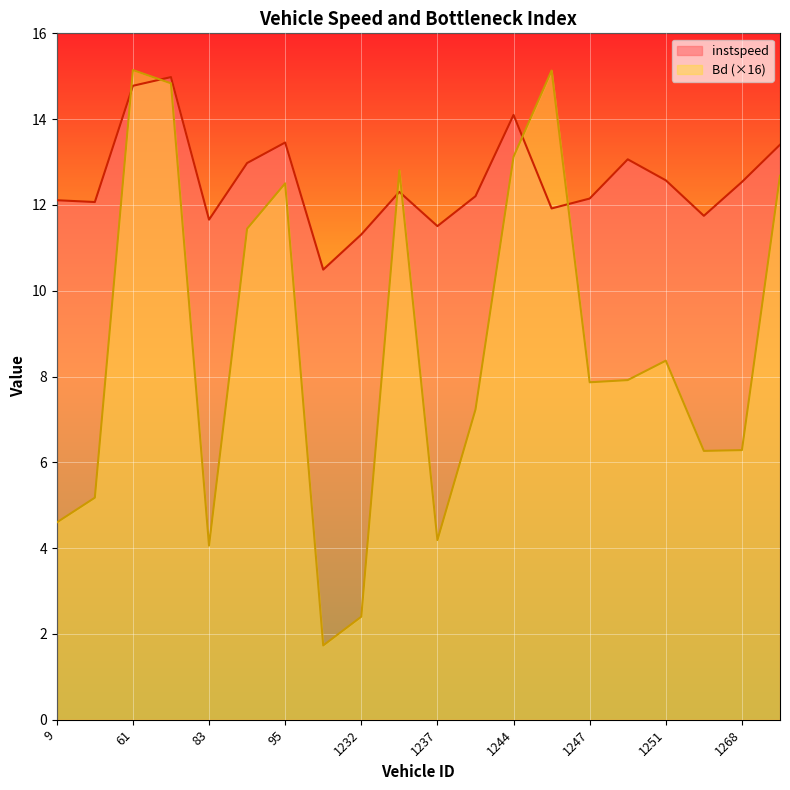

What is the total value across all series at 1247?

20.0